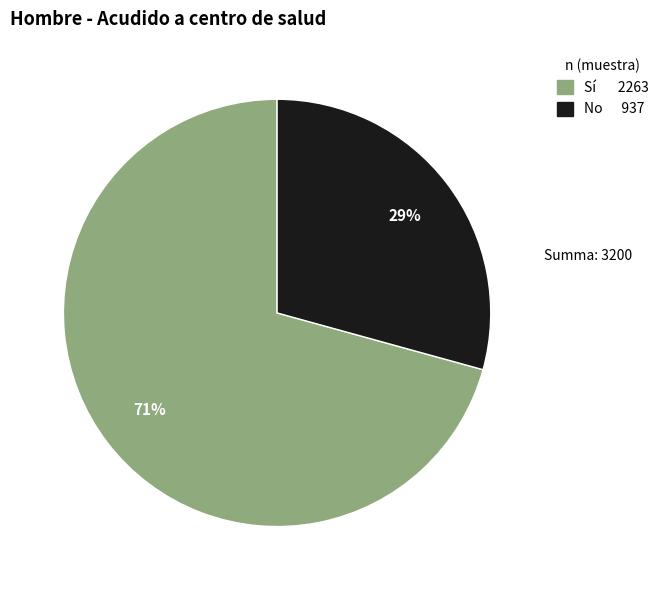

Count the number of slices in the pie.

2